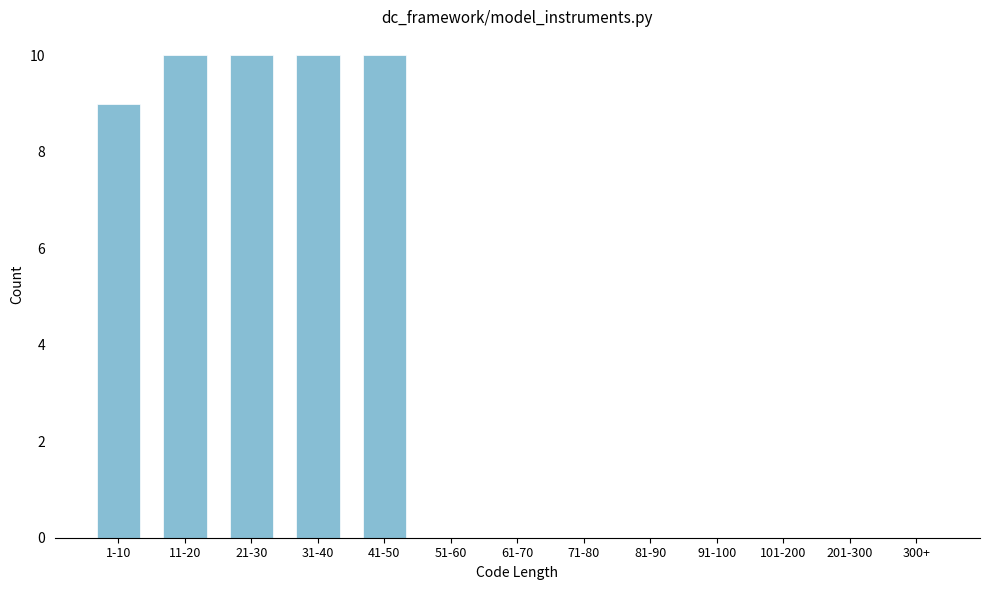

Reading left to right, extract all data points from this chart.

1-10=9	11-20=10	21-30=10	31-40=10	41-50=10	51-60=0	61-70=0	71-80=0	81-90=0	91-100=0	101-200=0	201-300=0	300+=0